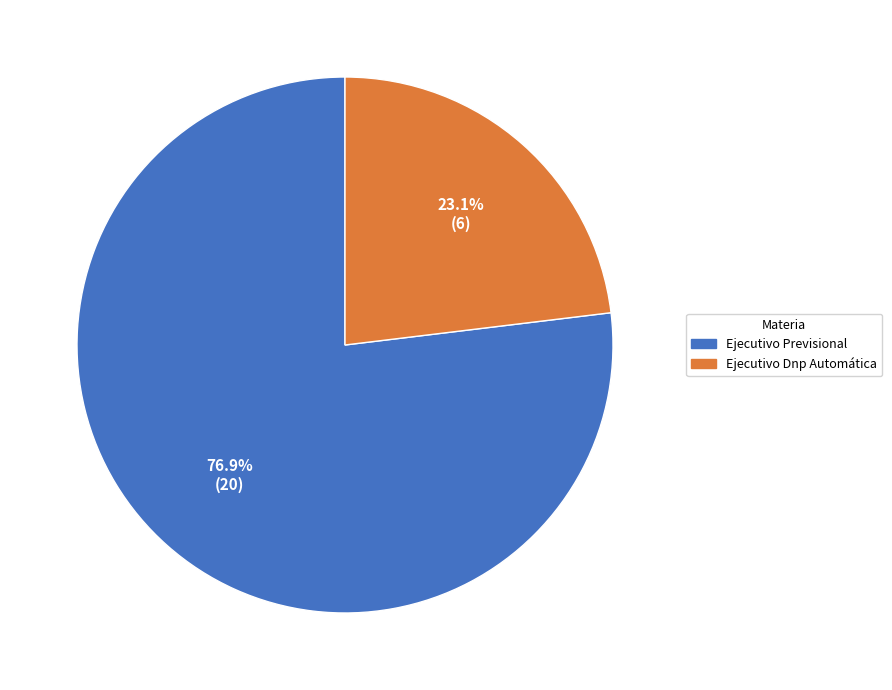

To the nearest percent, what portion does Ejecutivo Dnp Automática represent?

23%